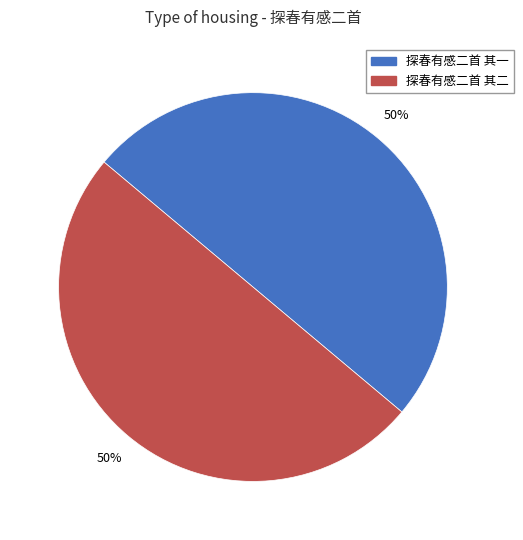

True or false: 探春有感二首 其二 accounts for 59% of the total.

False